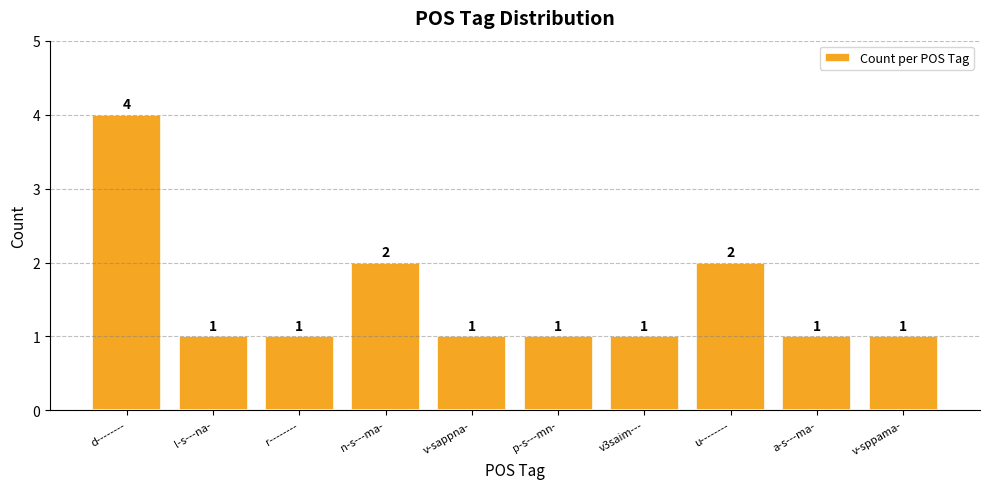

What is the label of the 8th bar from the right?

r--------